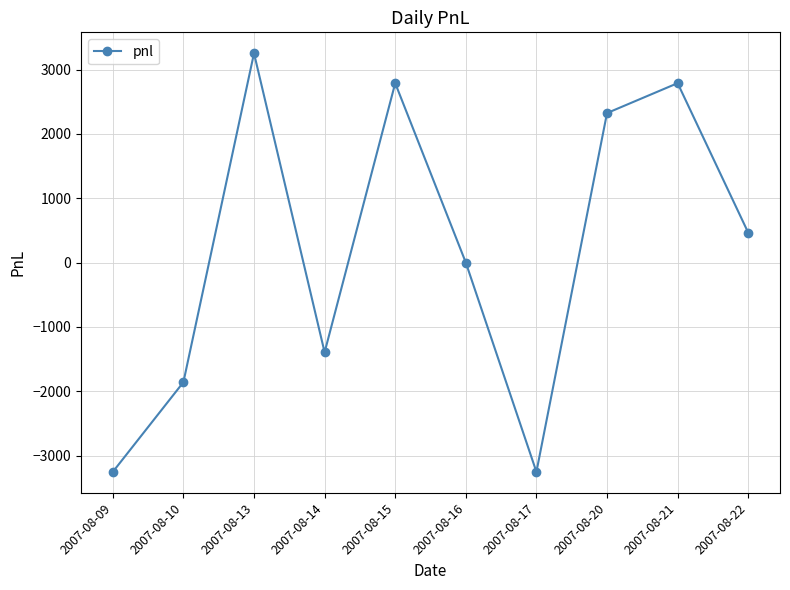

How many interior local valleys (lower than both neighbors) does the data have?

2